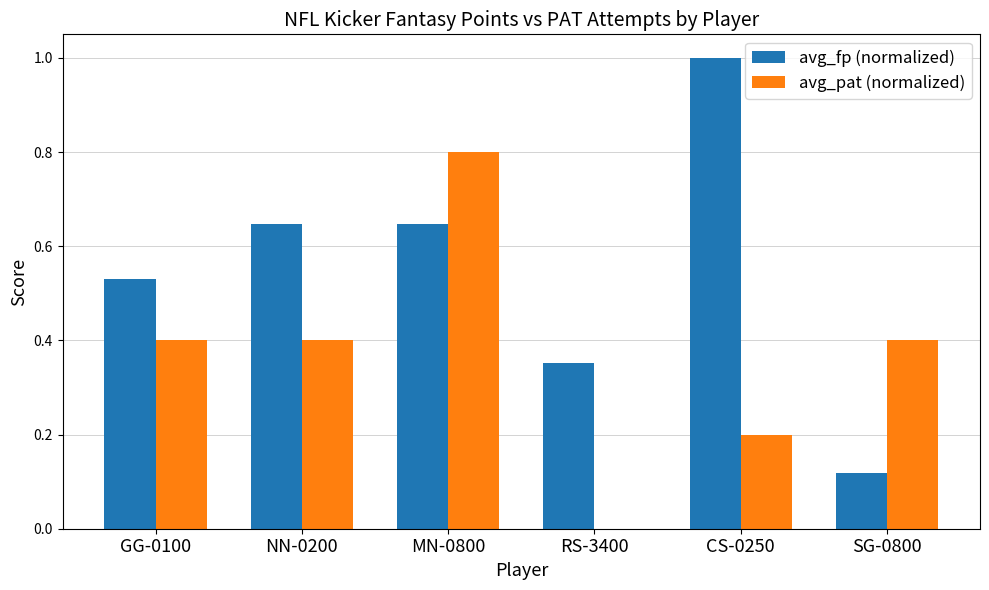

Which series changed the most between NN-0200 and MN-0800?

avg_pat (normalized)